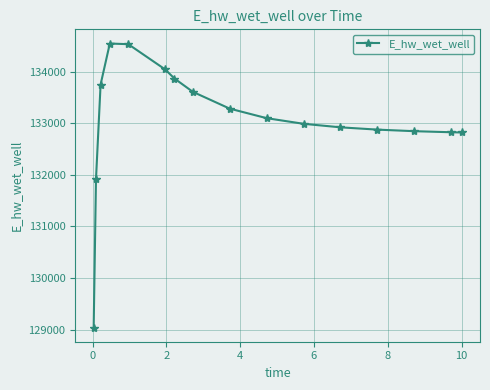

What is the average value?

133062.5